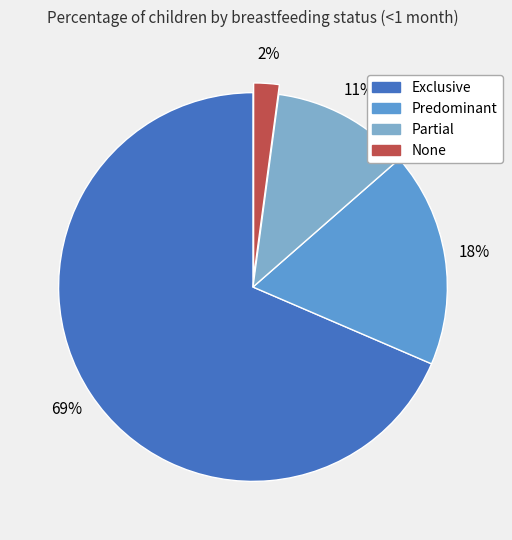

Which category has the smallest portion of the pie?

None